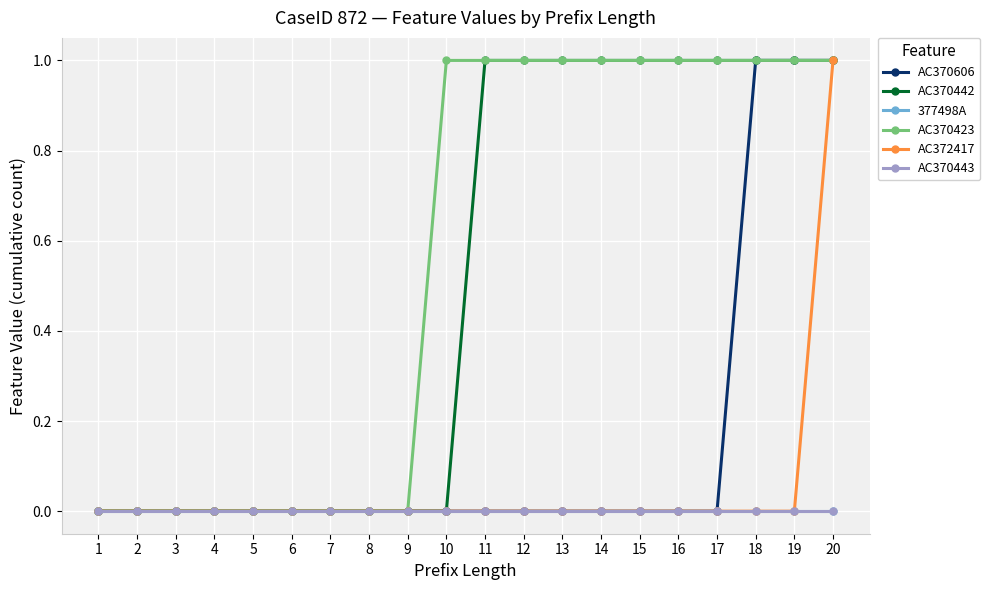

Is this an area chart (filled region under the line)?

No